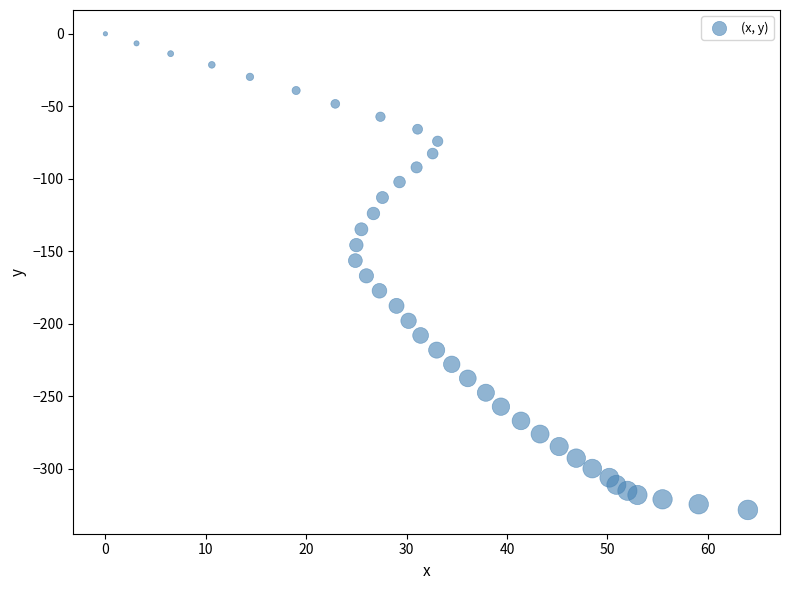

What is the range of Y values (max minus min)?

328.3